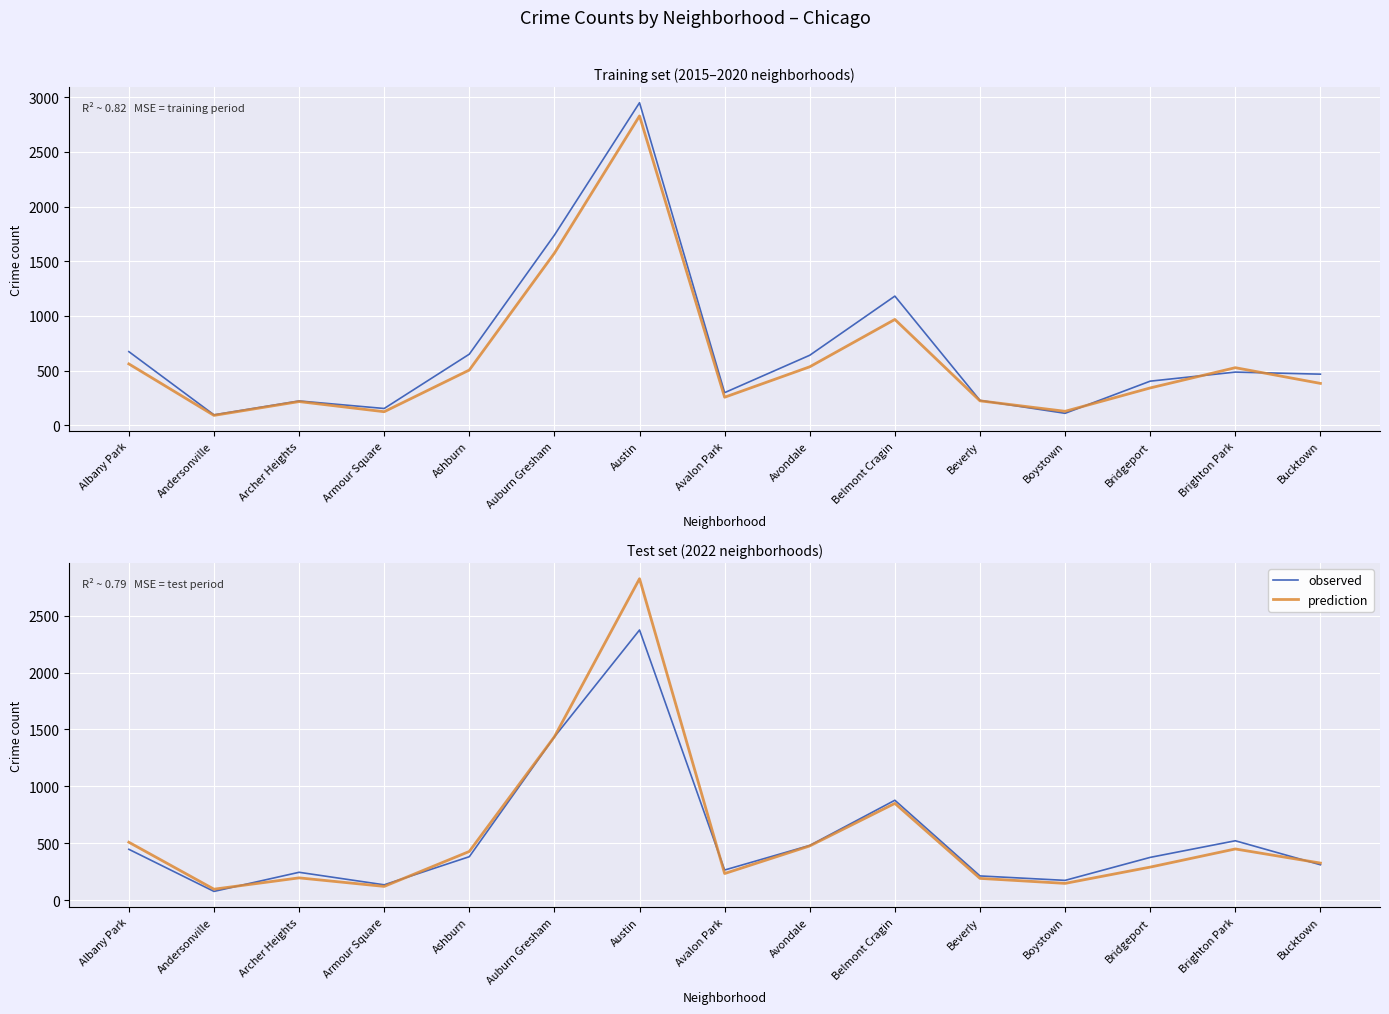

What is the approximate value of observed at Bucktown?

311.0